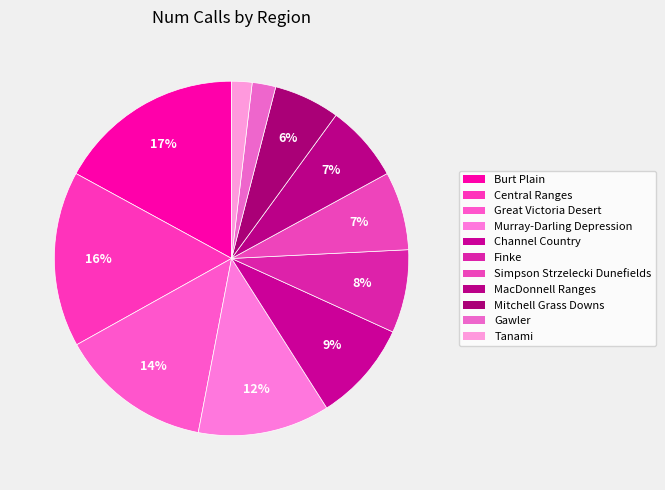

What is the change in value from Great Victoria Desert to Channel Country?

-33